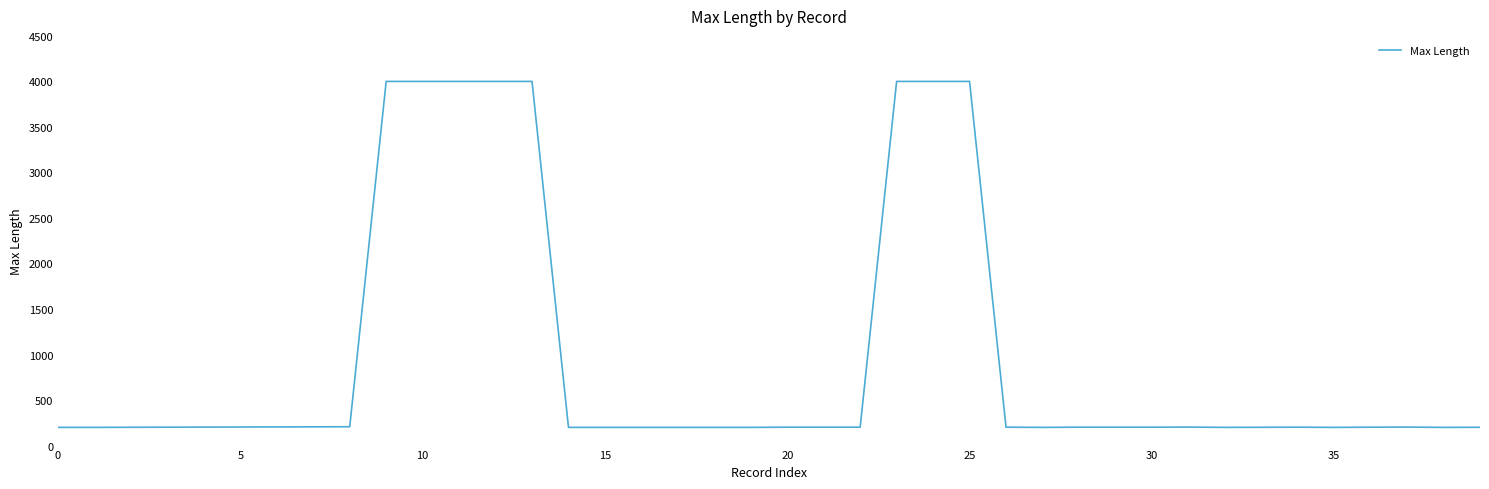

What is the maximum value shown in the chart?

4000